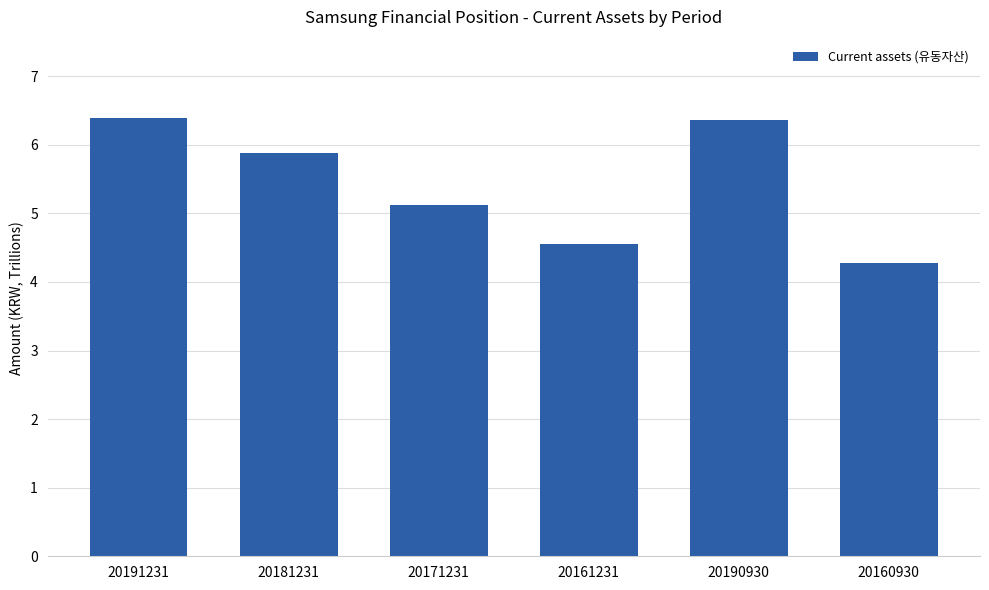

Approximately how many times larger is the value at 20191231 compared to 20171231?

1.2